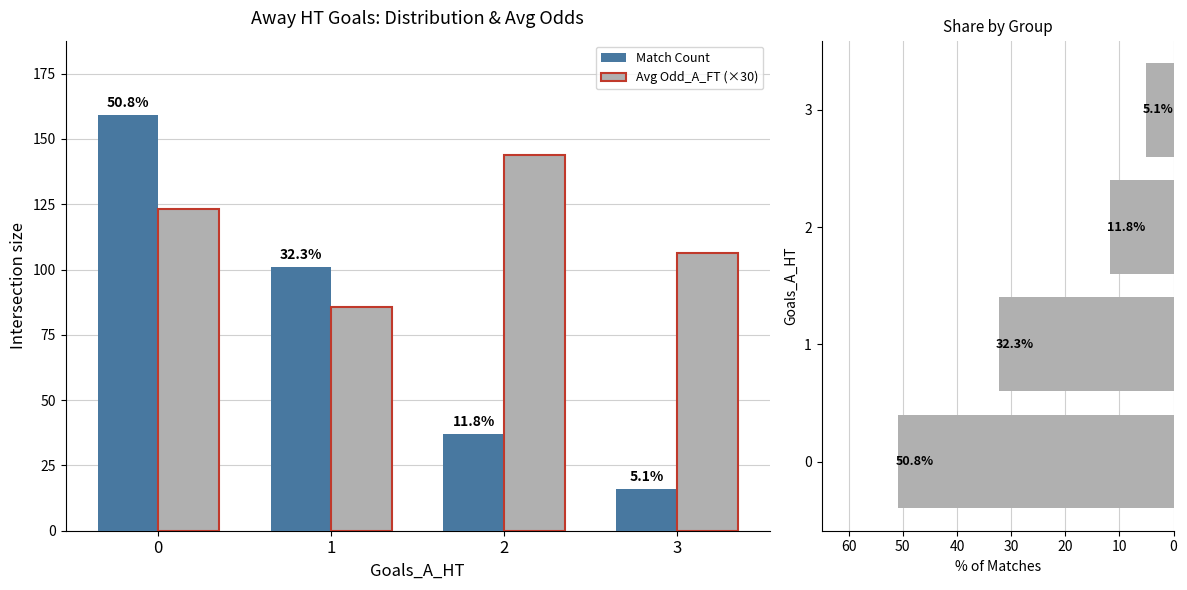

Reading right to left, extract all data points from this chart.

Match Count: 16.0	37.0	101.0	159.0
Avg Odd_A_FT (×30): 106.5	143.7	85.5	123.0